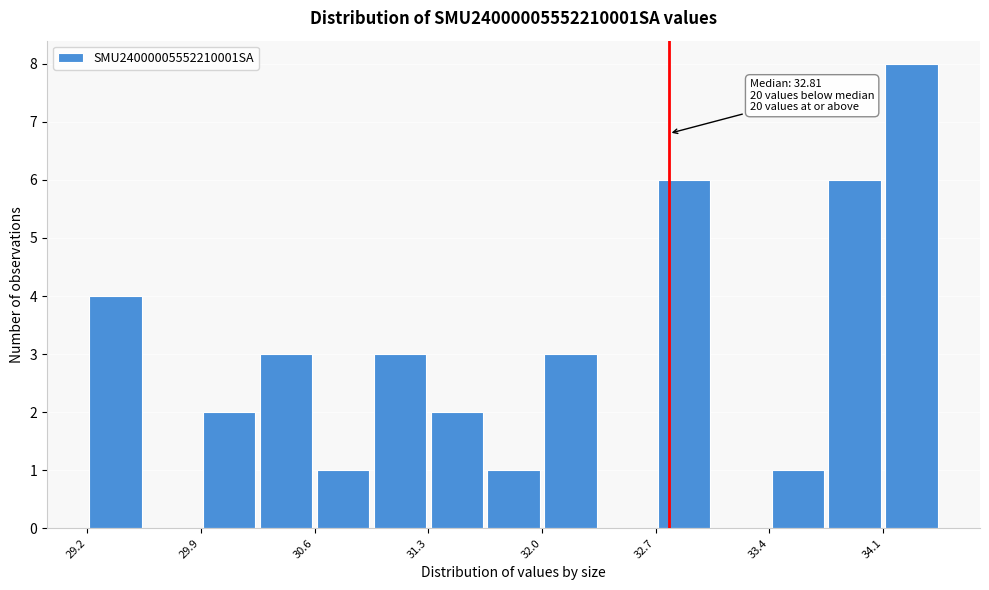

Read against the x-axis, roughly where is the centre of the tallest bar?

34.3